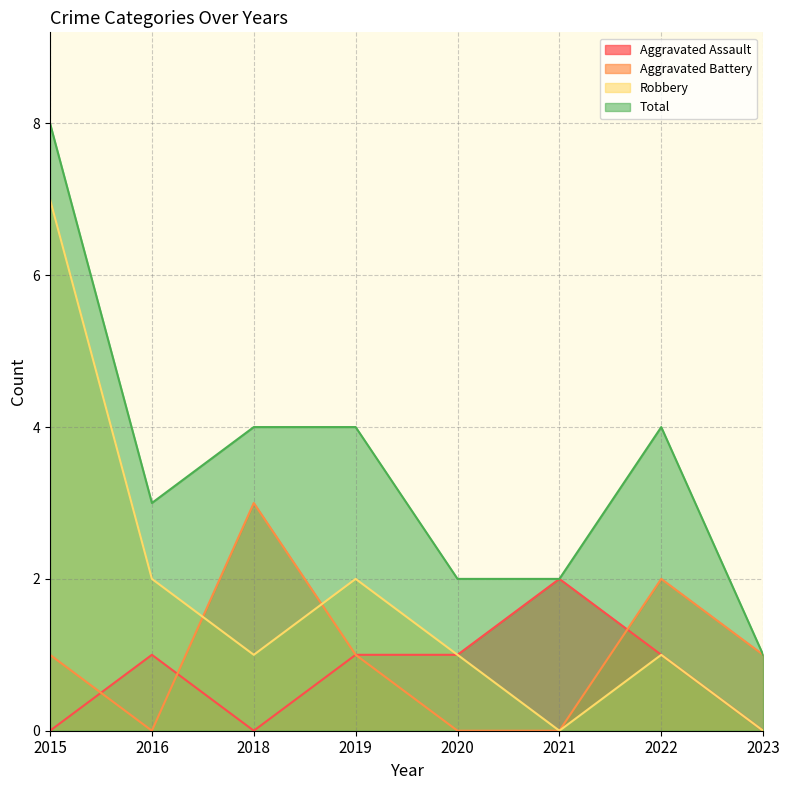

What is the total value across all series at 2015?

16